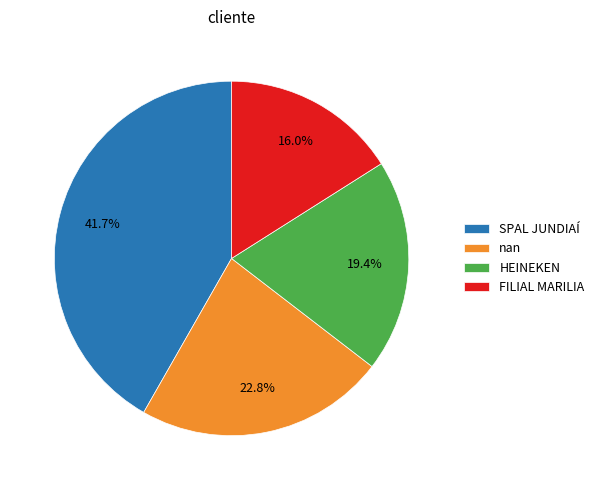

To the nearest percent, what is the average slice percentage?

25%